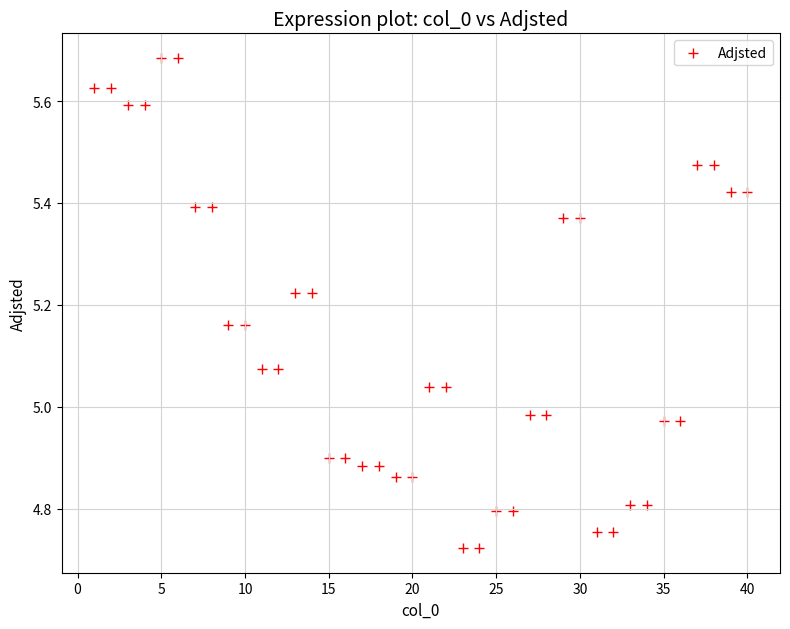

What is the range of Y values (max minus min)?

1.0